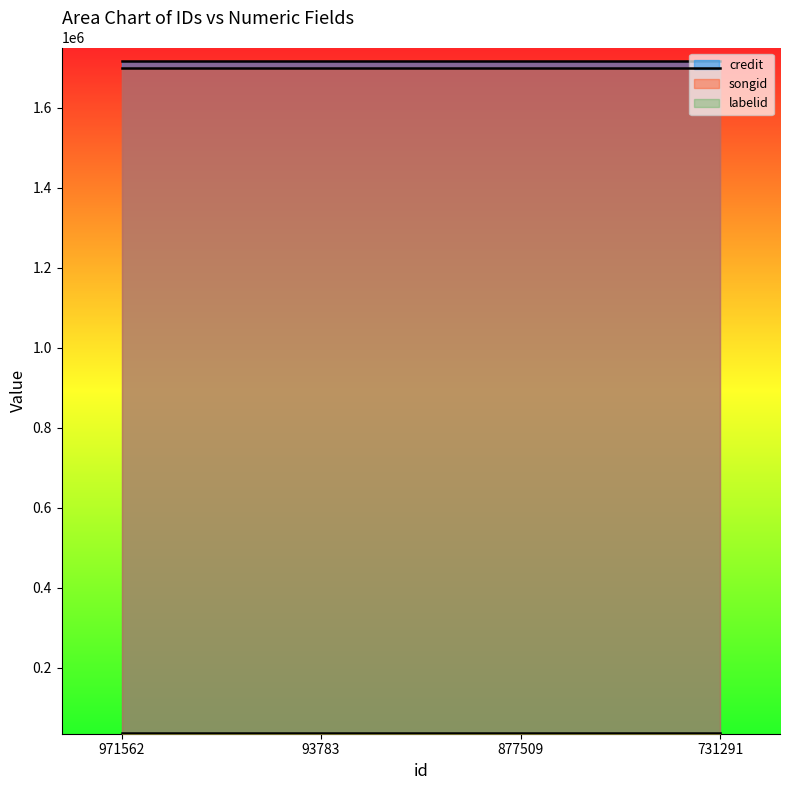

True or false: songid and labelid intersect in this chart.

False